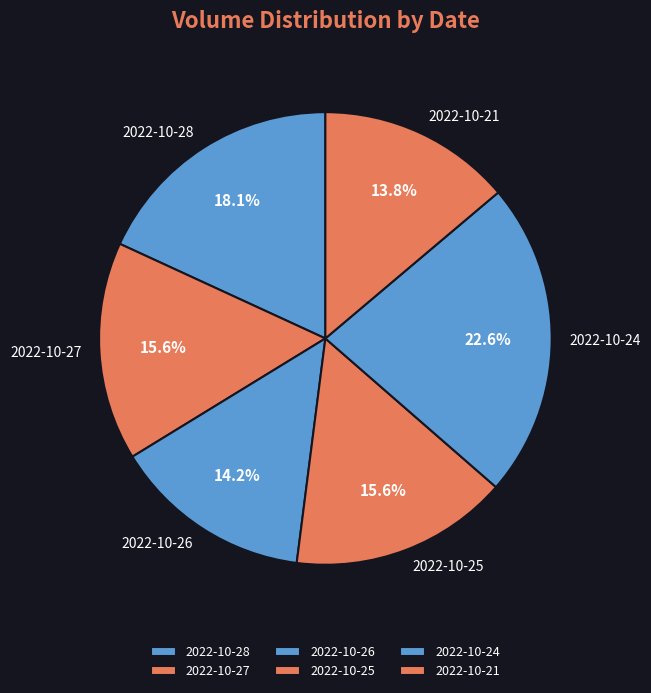

To the nearest percent, what is the difference between the 2022-10-25 and 2022-10-21 slice percentages?

2%